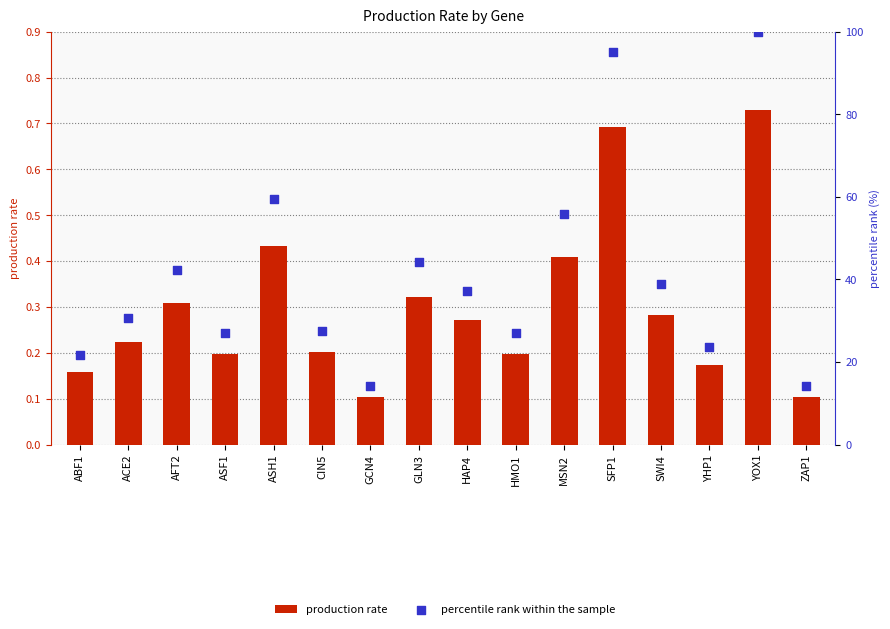

Which series contains the lowest Y value?

production rate